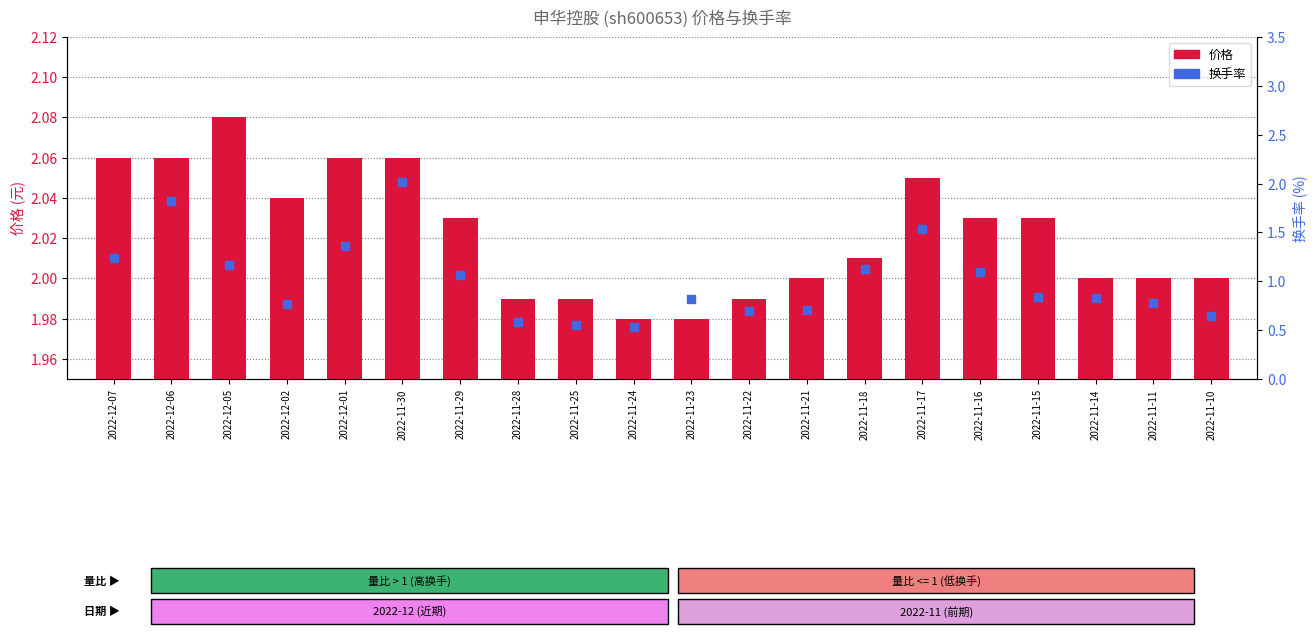

What is the total value across all series at 2022-11-29?

3.1